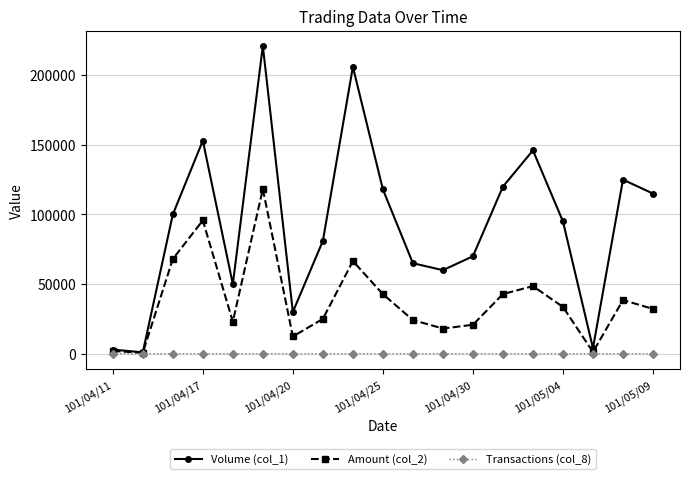

What is the sum of all Amount (col_2) values?

714560